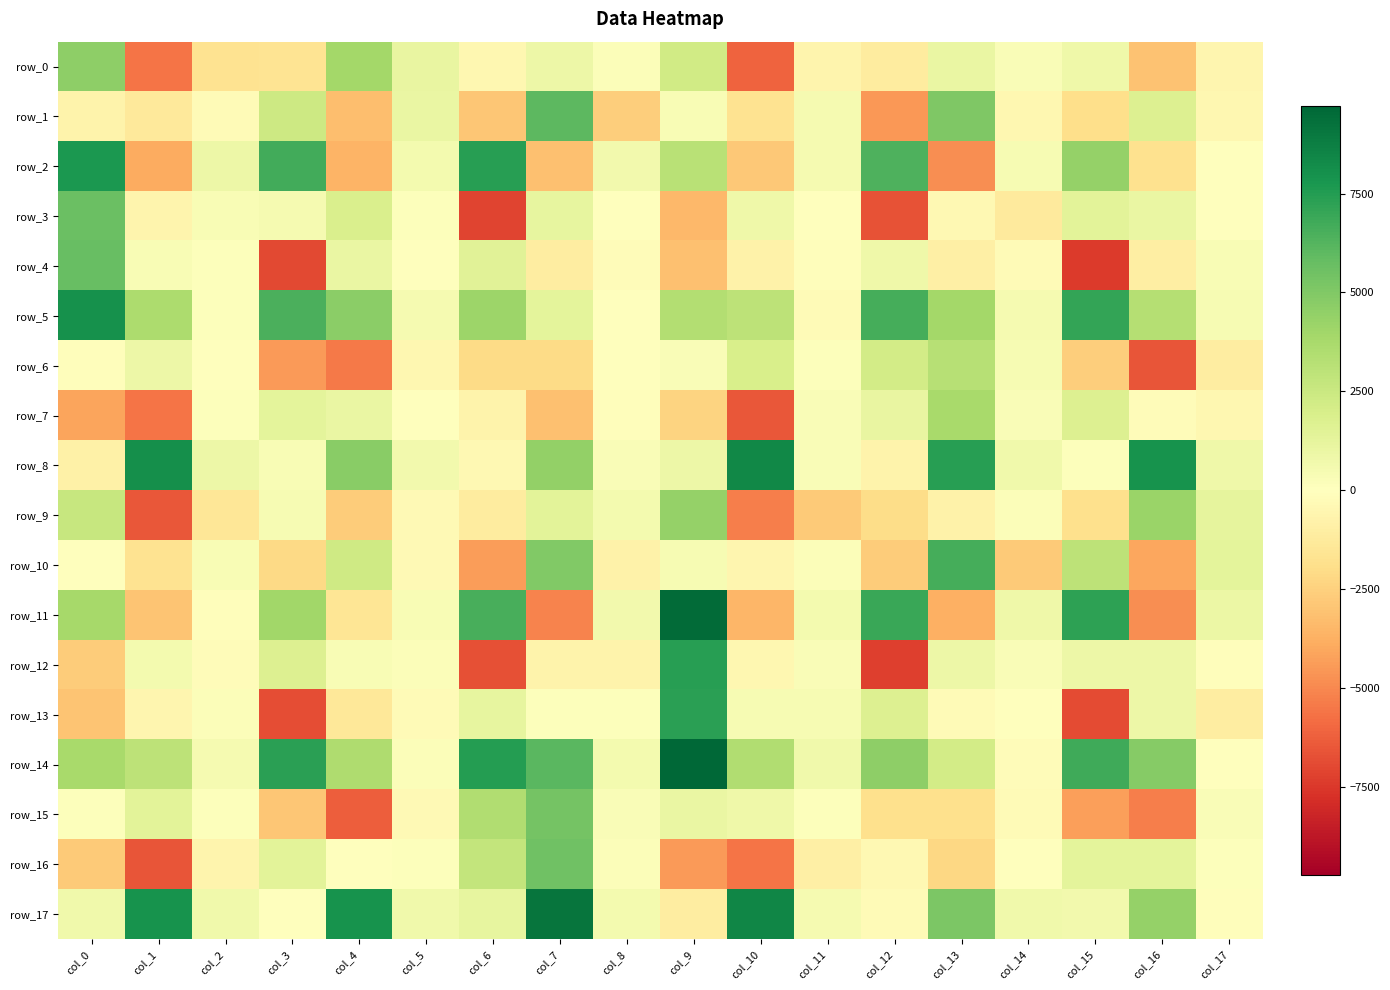

What is the total value across all series at col_13?

24180.3